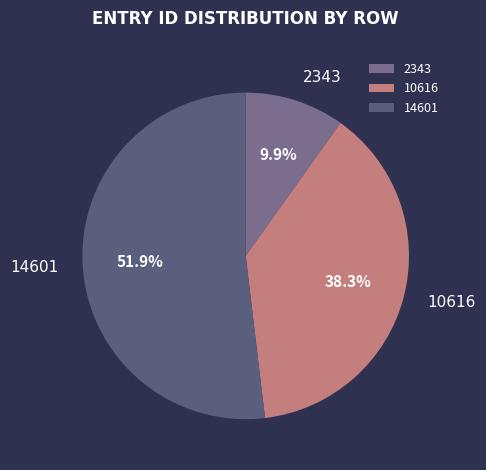

What is the smallest slice in the pie chart?

2343